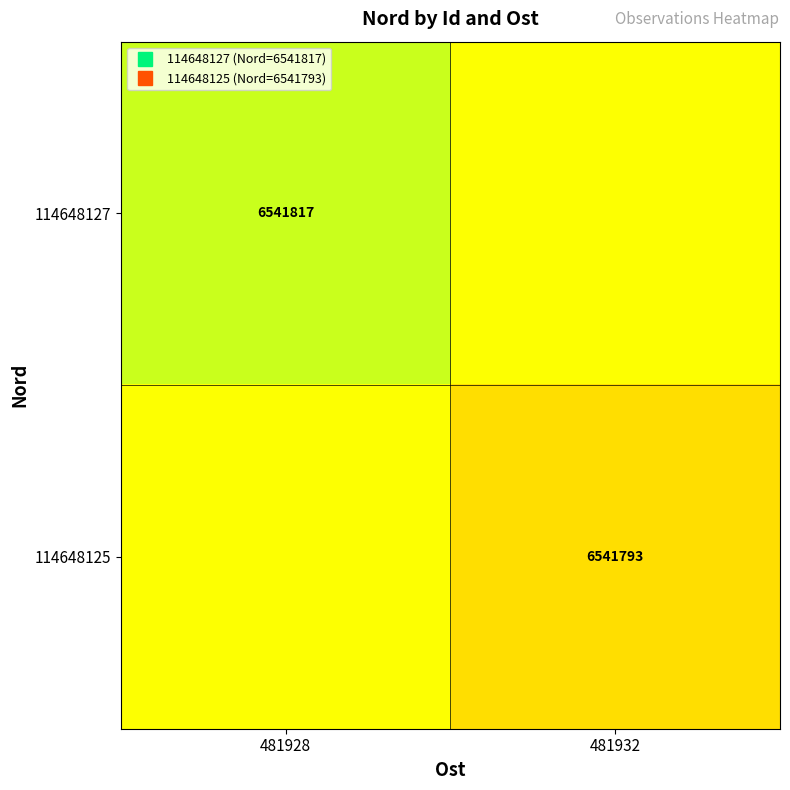

What is the difference between the highest and lowest values at 481928?

12